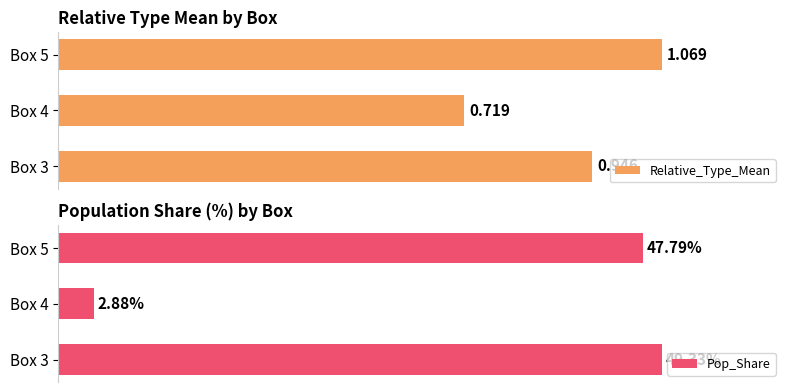

Which series has the largest total across all categories?

Pop_Share